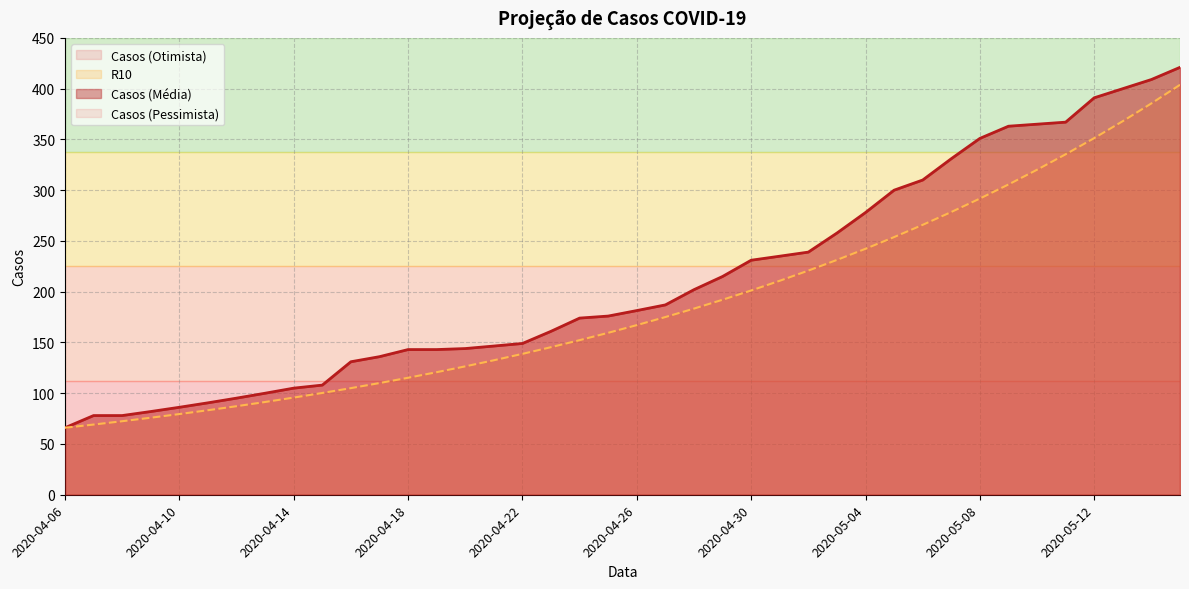

True or false: Casos (Pessimista) and Casos (Otimista) intersect in this chart.

False